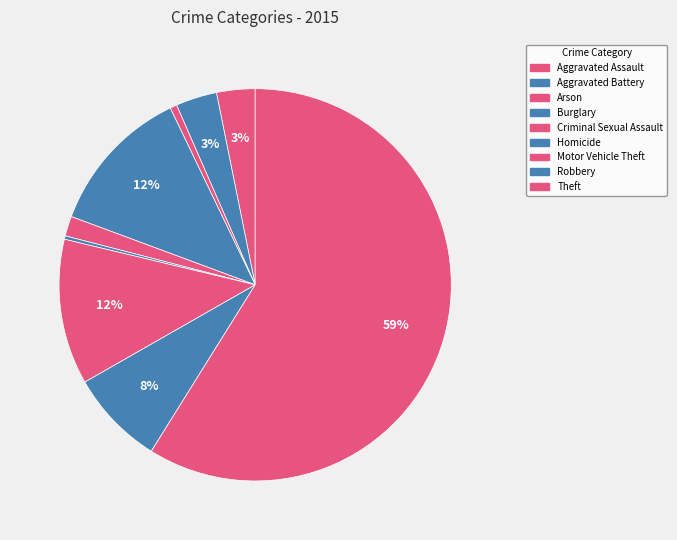

To the nearest percent, what percentage of the pie is Robbery?

8%